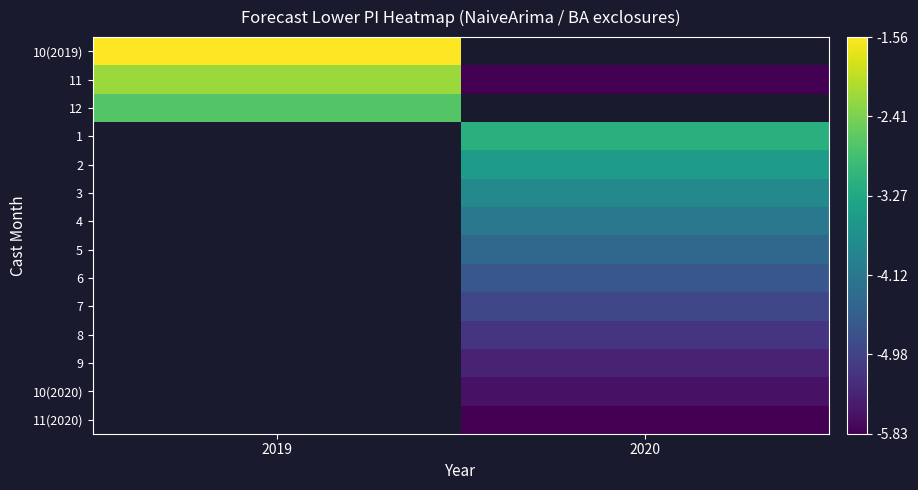

Between 2020 and 2019, which is larger?

2019